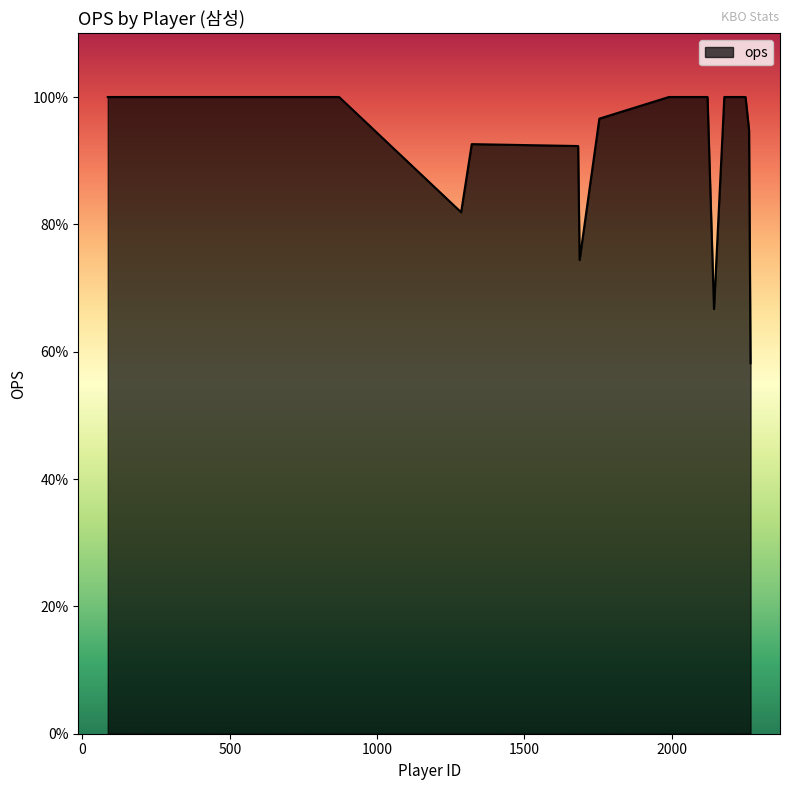

Does the chart have visible grid lines?

No